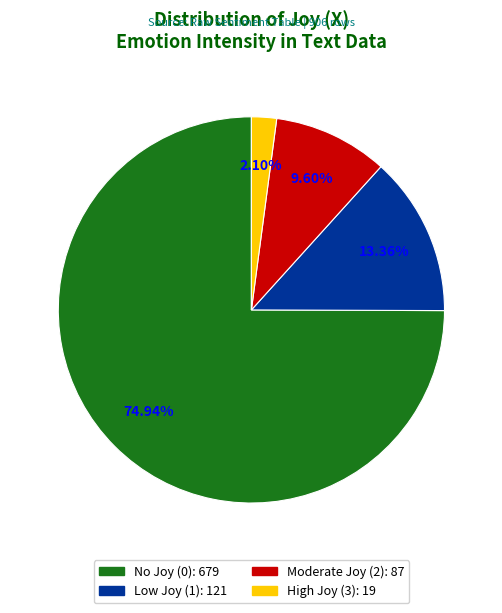

Does any single category account for the majority?

Yes